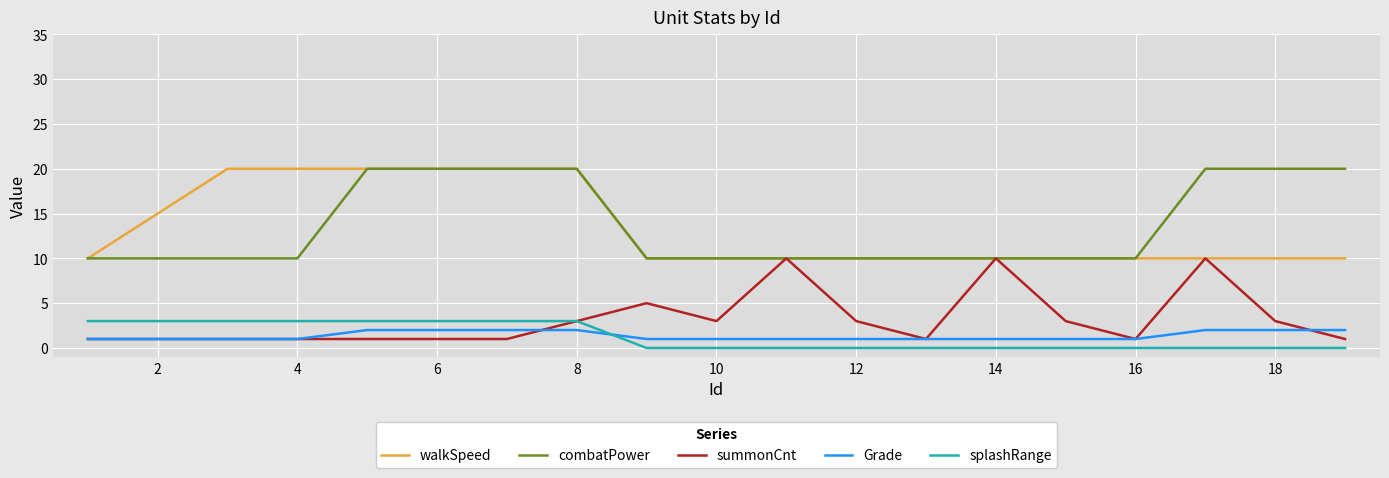

Does the chart have visible grid lines?

Yes